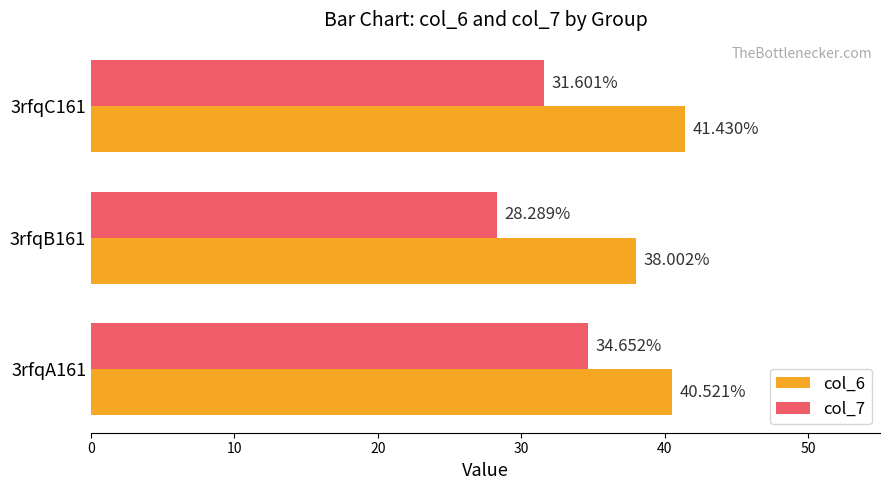

What is the average value of the col_7 series?

31.5